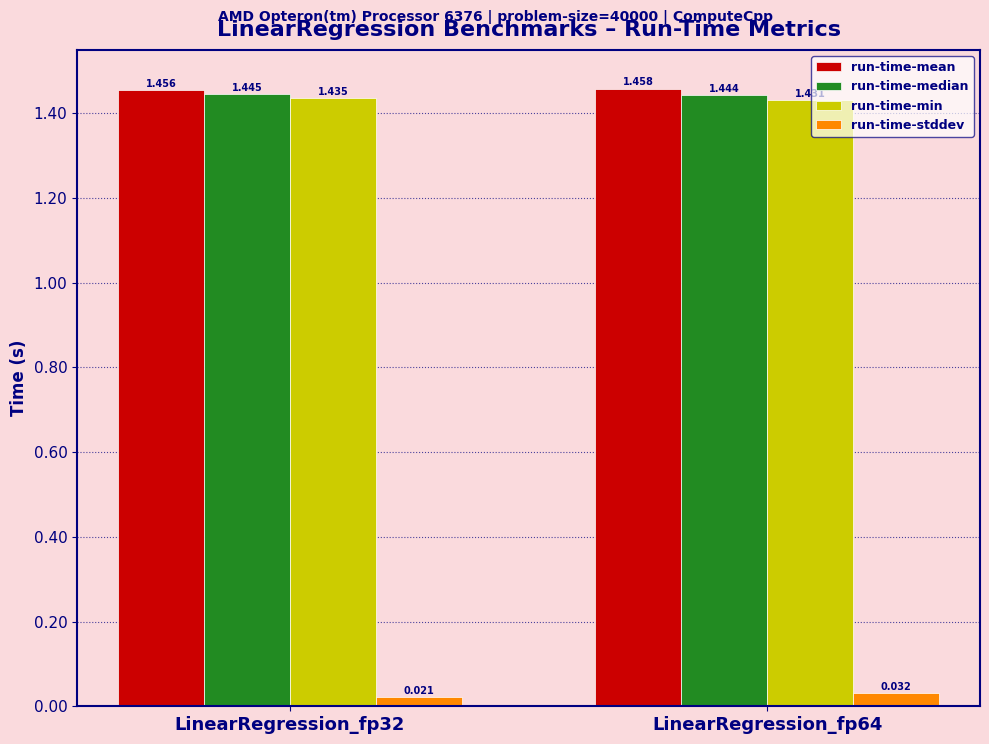

Which series has the largest total across all categories?

run-time-mean